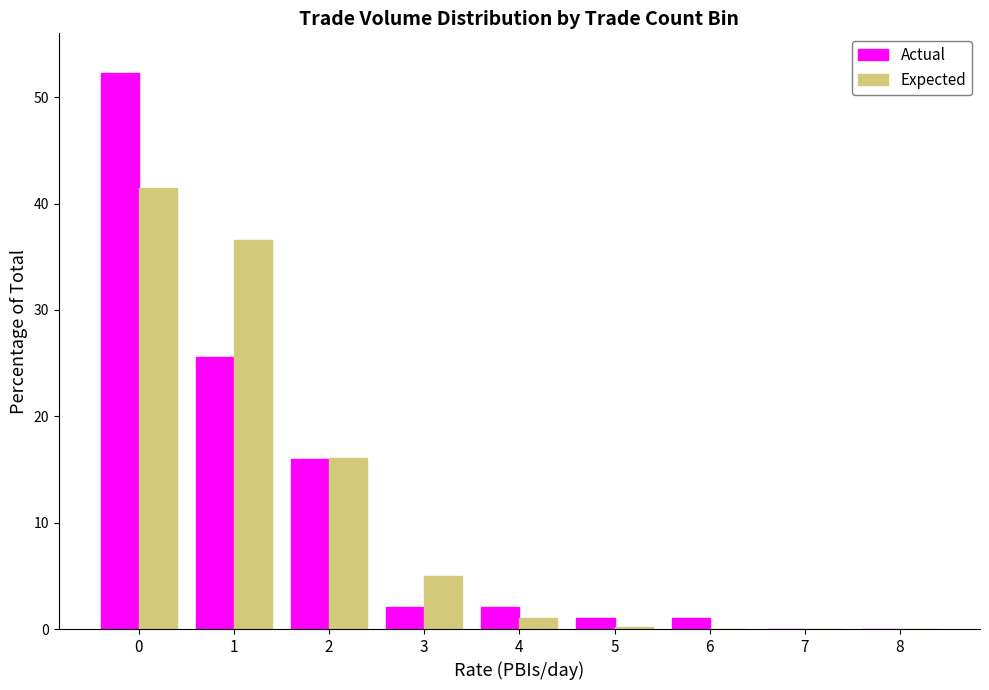

Are the bars grouped side by side (vs. stacked)?

Yes